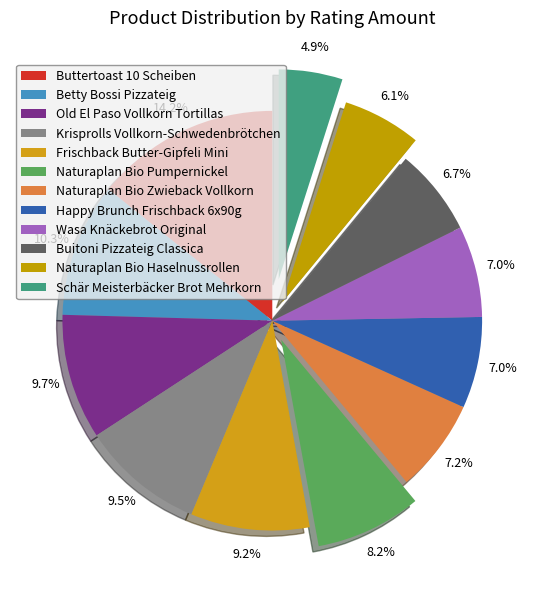

Between Krisprolls Vollkorn-Schwedenbrötchen and Betty Bossi Pizzateig, which is larger?

Betty Bossi Pizzateig